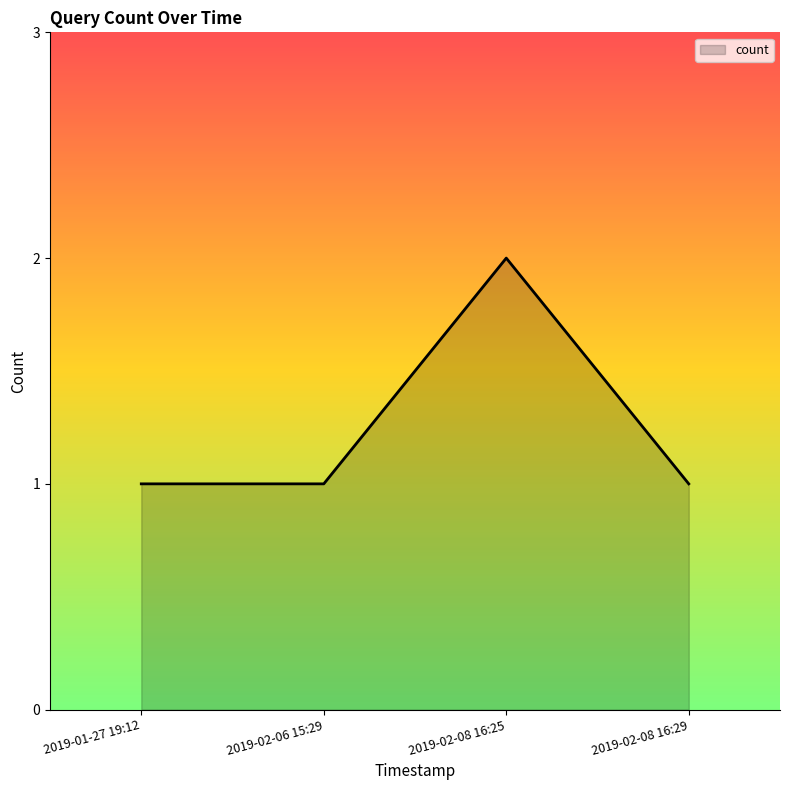

True or false: the data shows 2 at 2019-01-27 19:12.

False